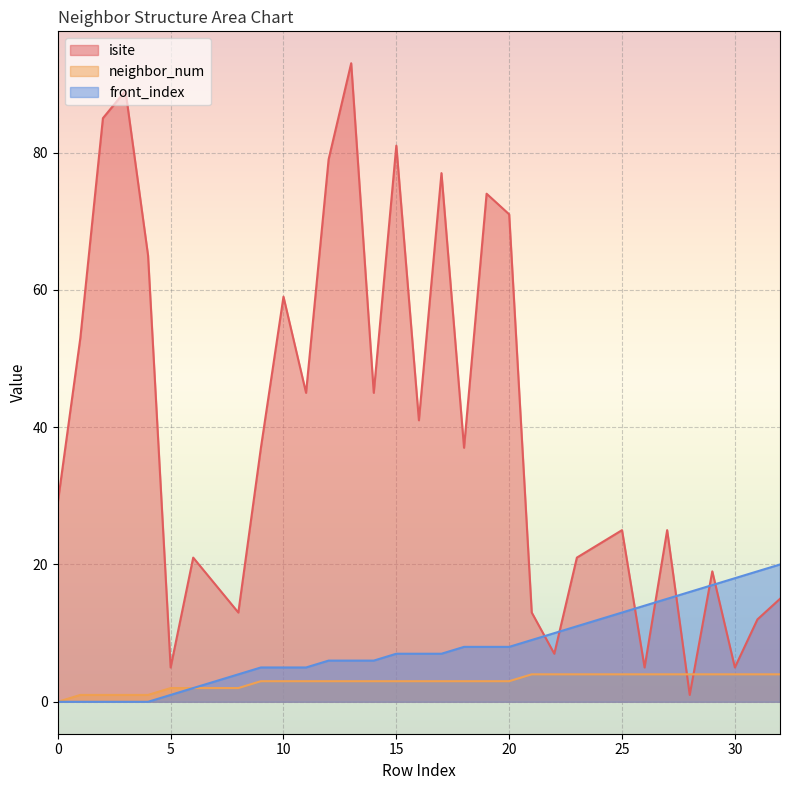

What is the maximum value shown in the chart?

93